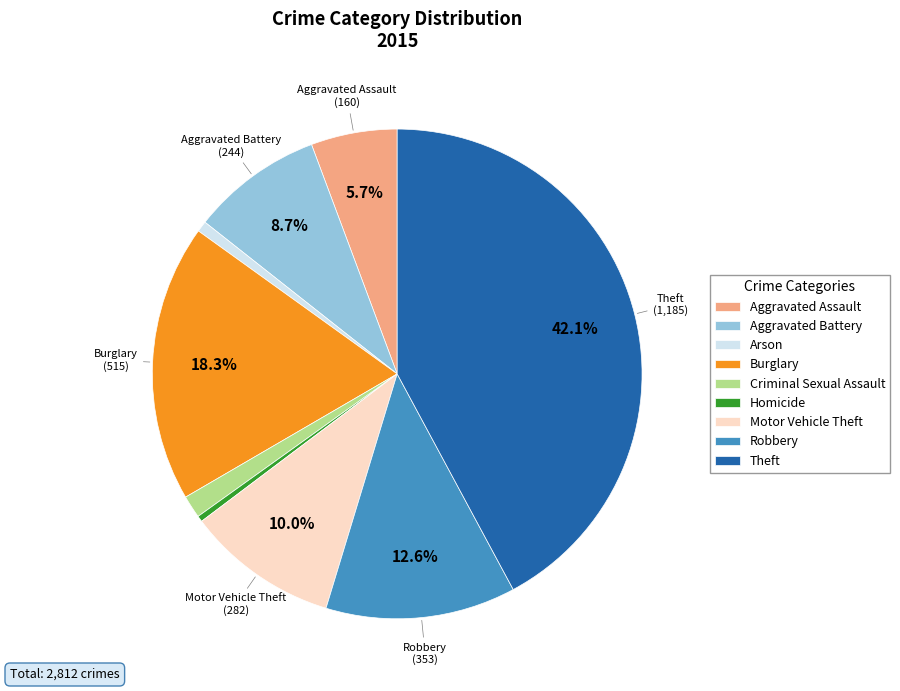

To the nearest percent, what is the difference between the Criminal Sexual Assault and Burglary slice percentages?

17%